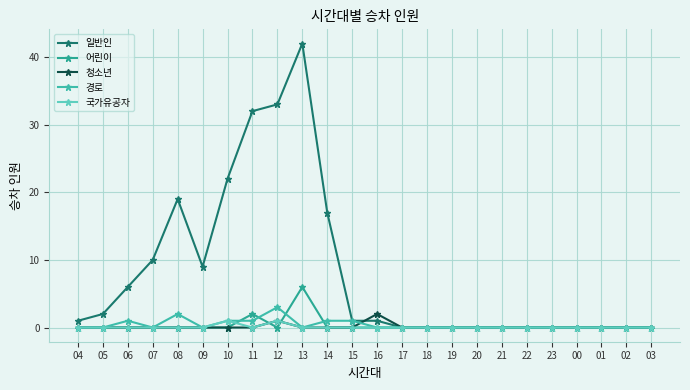

Reading right to left, what are all the values shown in this chart?

일반인: 0	0	0	0	0	0	0	0	0	0	0	1	1	17	42	33	32	22	9	19	10	6	2	1
어린이: 0	0	0	0	0	0	0	0	0	0	0	0	0	0	6	0	2	0	0	0	0	0	0	0
청소년: 0	0	0	0	0	0	0	0	0	0	0	2	0	0	0	1	0	0	0	0	0	0	0	0
경로: 0	0	0	0	0	0	0	0	0	0	0	0	1	1	0	3	1	1	0	2	0	1	0	0
국가유공자: 0	0	0	0	0	0	0	0	0	0	0	0	0	0	0	1	0	1	0	0	0	0	0	0